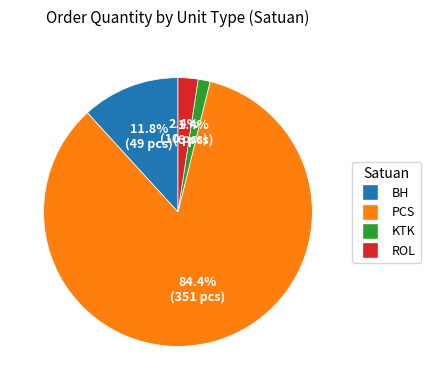

Approximately how many times larger is the value at ROL compared to KTK?

1.7